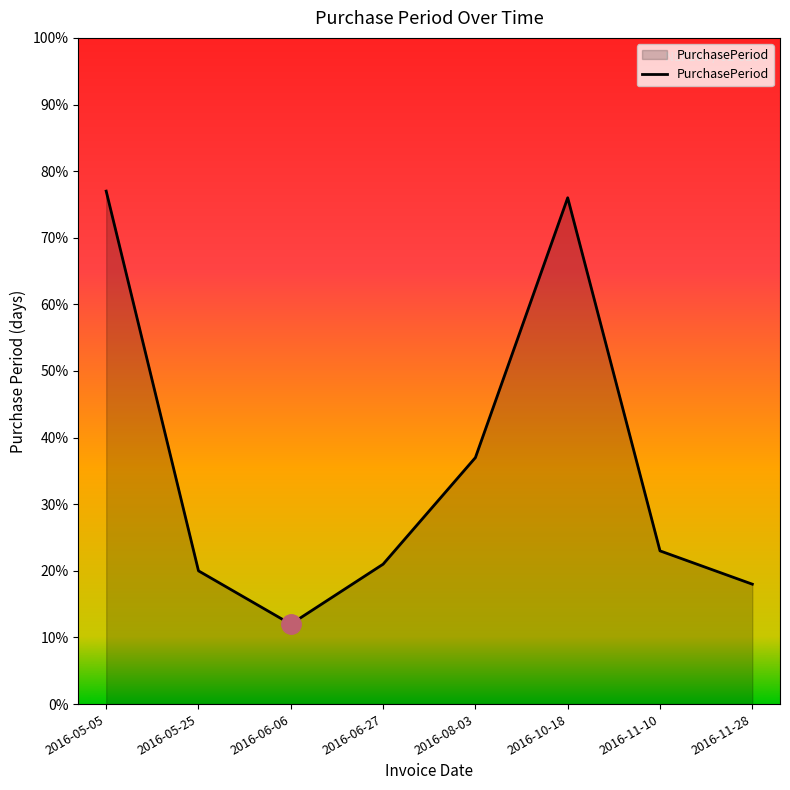

Approximately how many times larger is the value at 2016-08-03 compared to 2016-11-10?

1.6